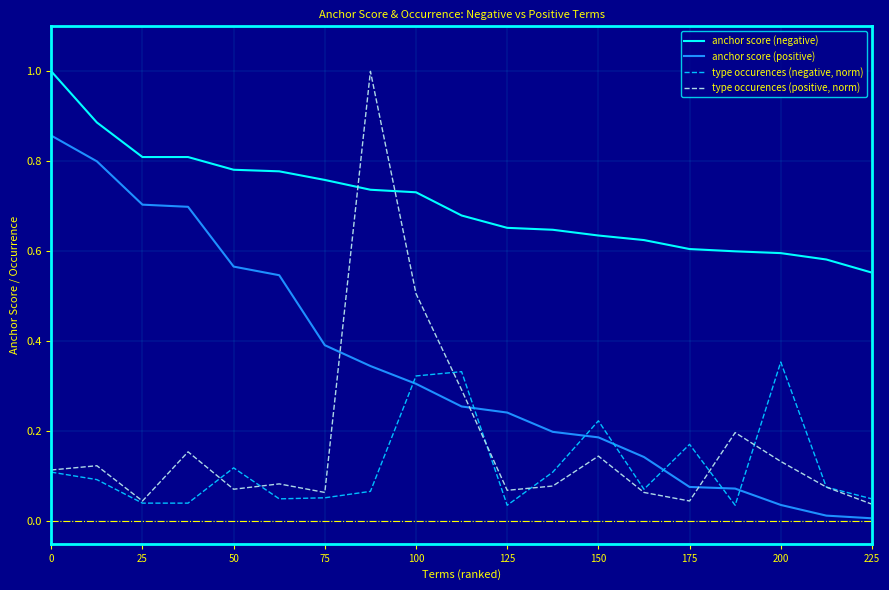

How many distinct data groups are displayed?

4